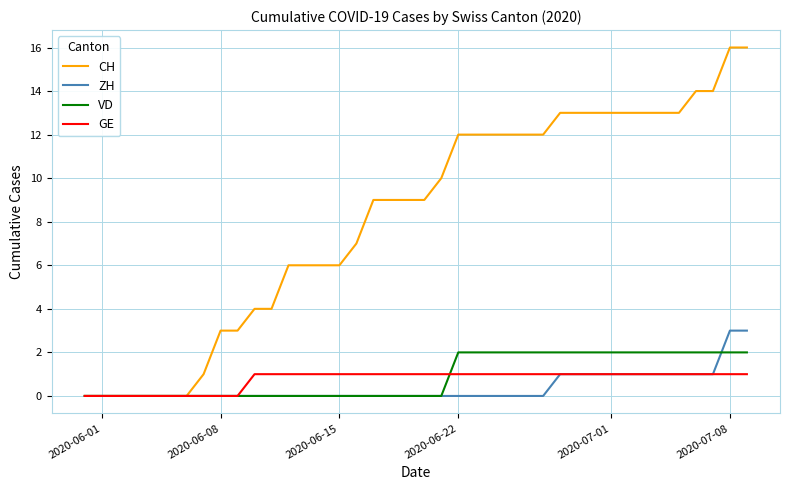

Which series has the largest total across all categories?

CH